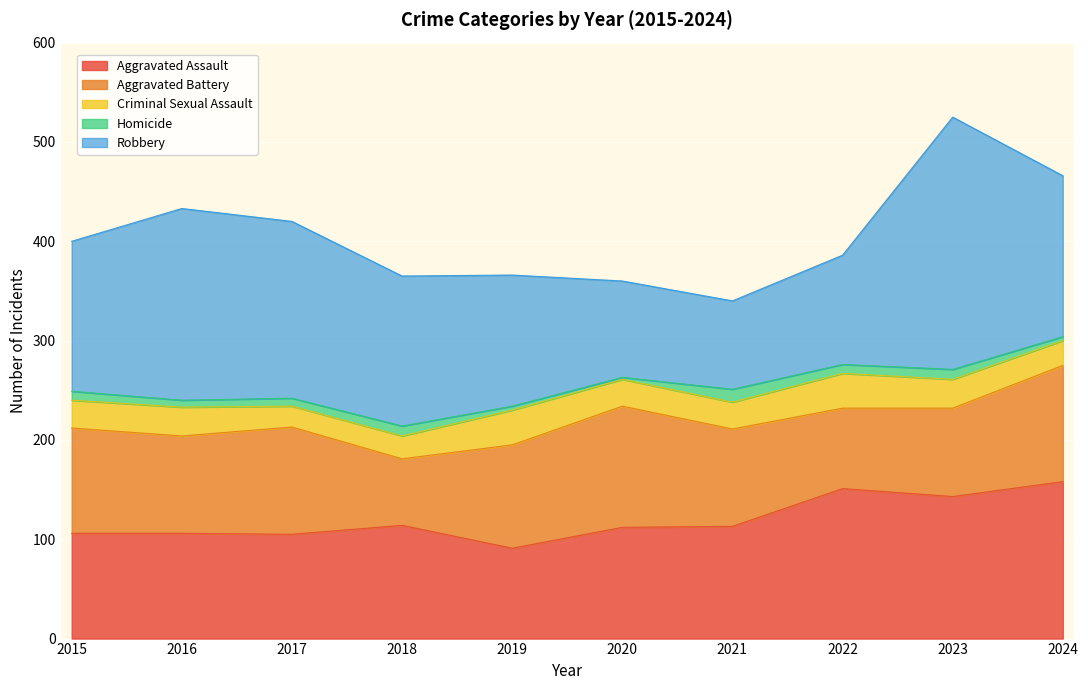

Which series changed the most between 2020 and 2023?

Robbery